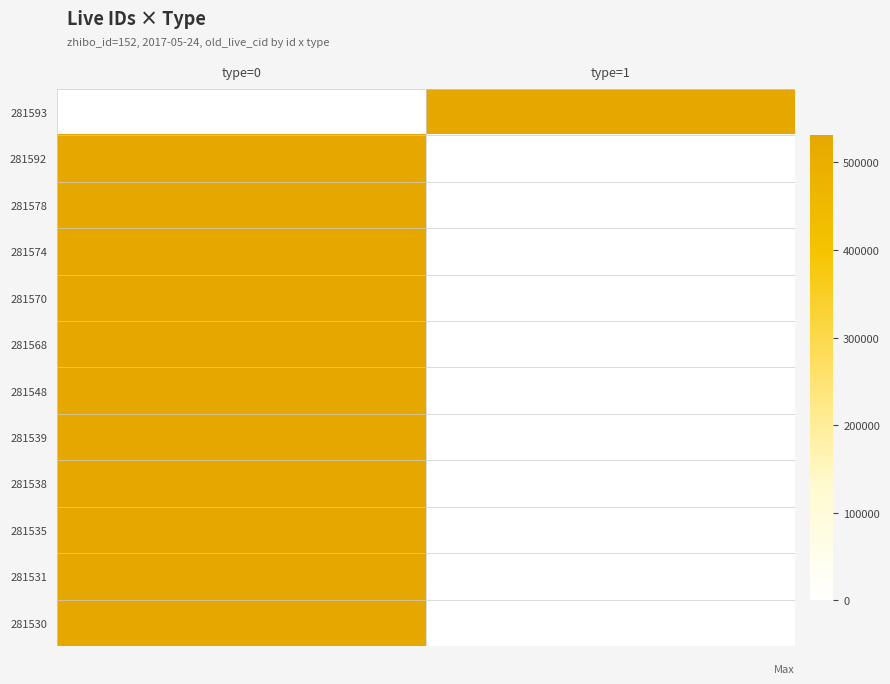

Reading left to right, transcribe all the data shown in this chart.

281593: type=0=0	type=1=531958
281592: type=0=531957	type=1=0
281578: type=0=531942	type=1=0
281574: type=0=531938	type=1=0
281570: type=0=531934	type=1=0
281568: type=0=531929	type=1=0
281548: type=0=531909	type=1=0
281539: type=0=531900	type=1=0
281538: type=0=531899	type=1=0
281535: type=0=531896	type=1=0
281531: type=0=531892	type=1=0
281530: type=0=531891	type=1=0